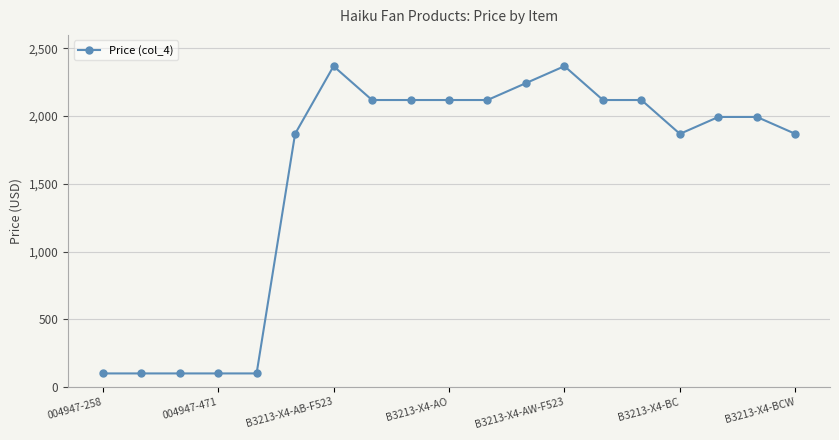

What is the difference between the maximum and second lowest values?

2269